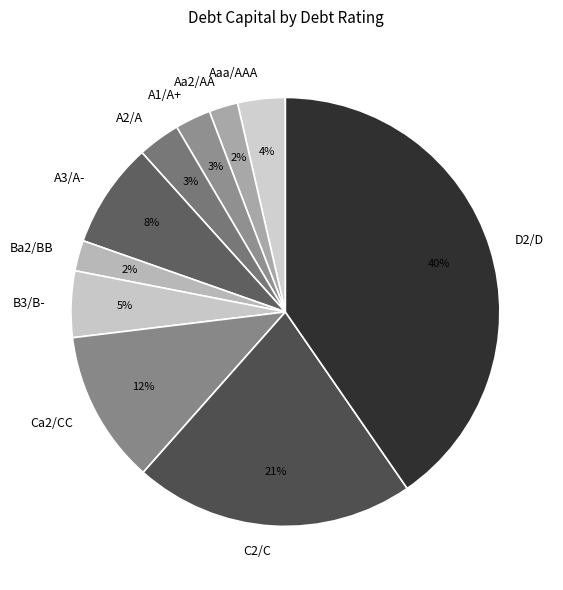

Count the number of slices in the pie.

10